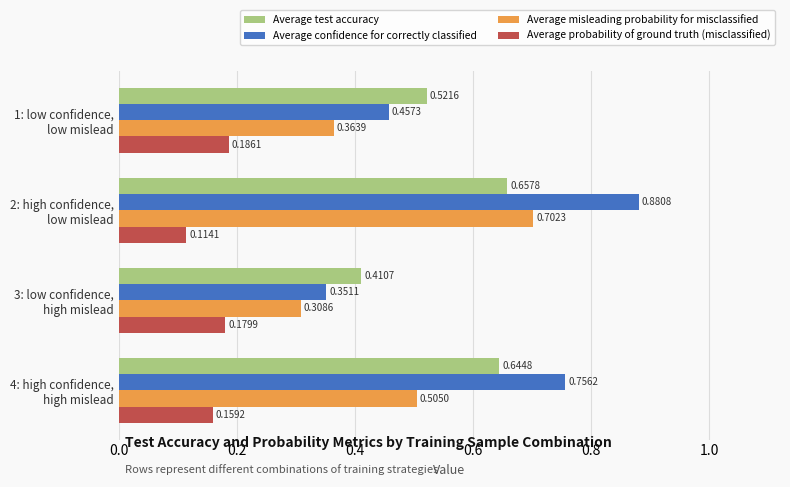

Rank the series by their maximum value, from lowest to highest.

Average probability of ground truth (misclassified), Average test accuracy, Average misleading probability for misclassified, Average confidence for correctly classified